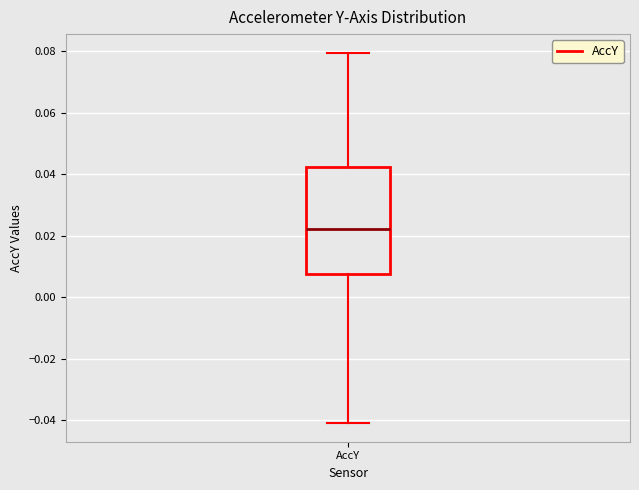

Where does the upper whisker of the box for AccY end on the y-axis? The values are not printed on the chart, so give them approximately, as read against the axis.

0.080